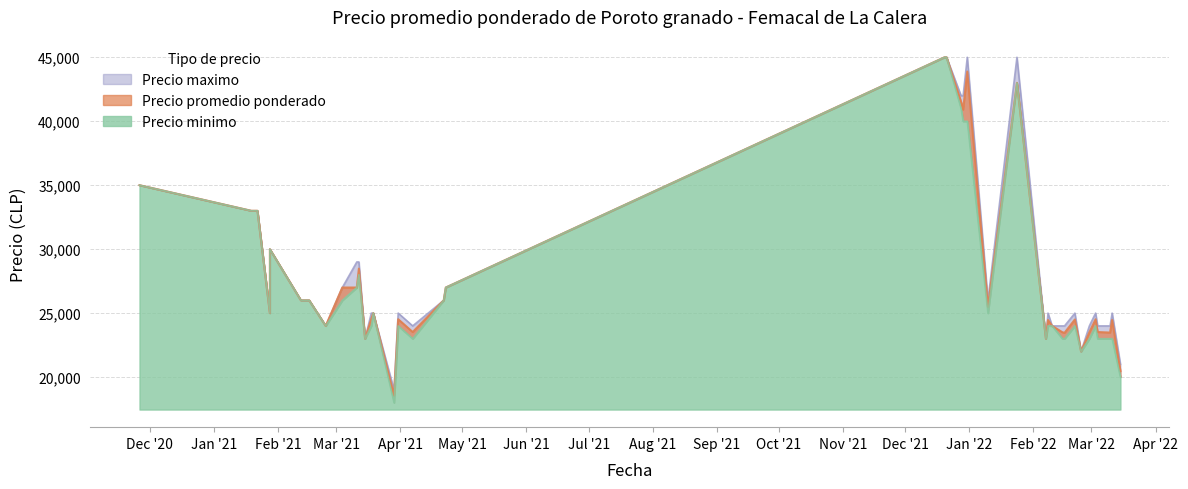

What is the difference between the maximum and minimum values in the Precio minimo series?

27000